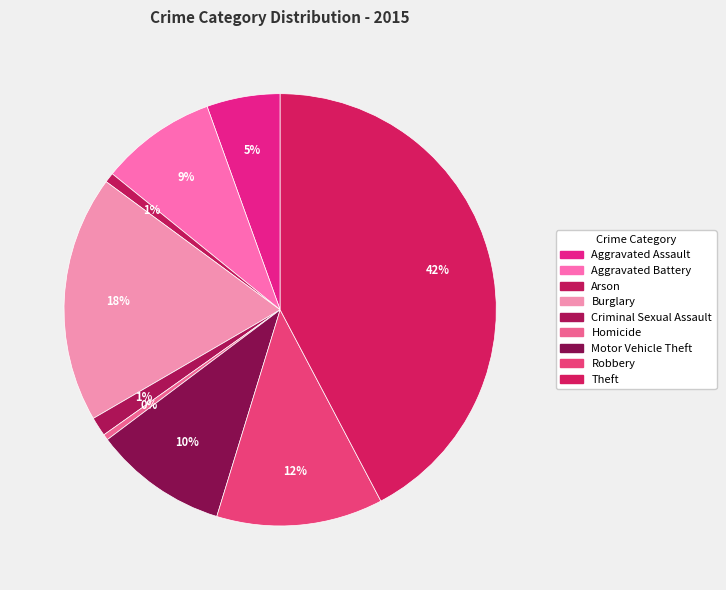

Count the number of slices in the pie.

9